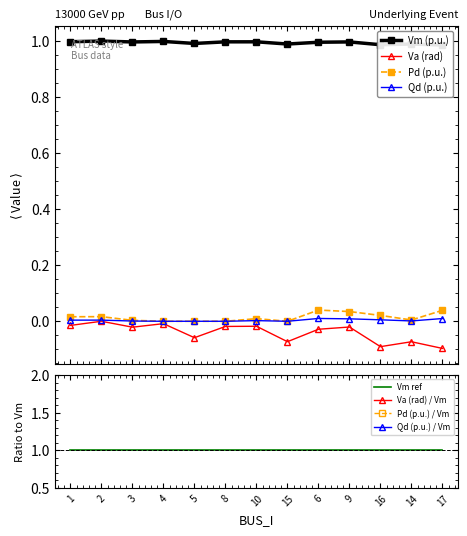

How many data points in Pd are above 0?

9